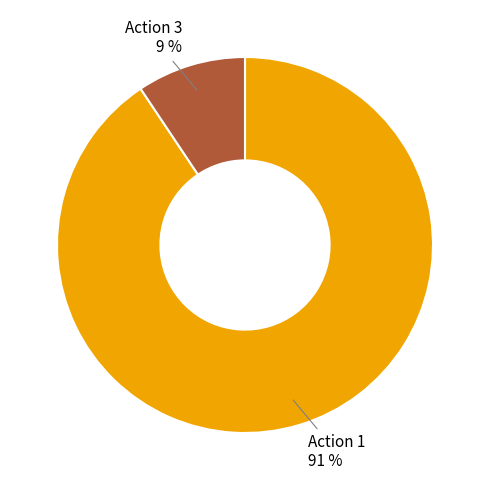

To the nearest percent, what is the average slice percentage?

50%